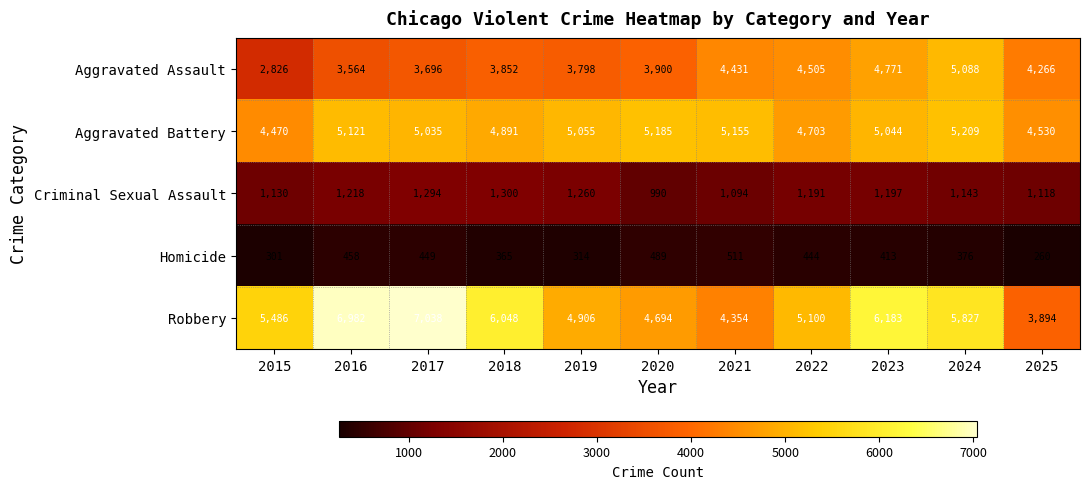

Which category has the highest value across all series?

2017